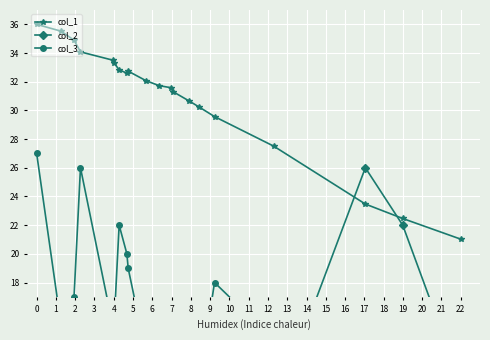

The value of col_1 at 22 is 31.3. True or false?

False